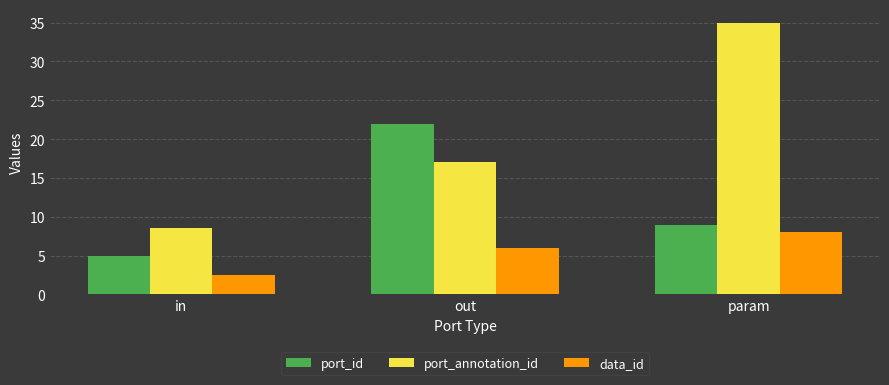

How many bars are there in each group?

3